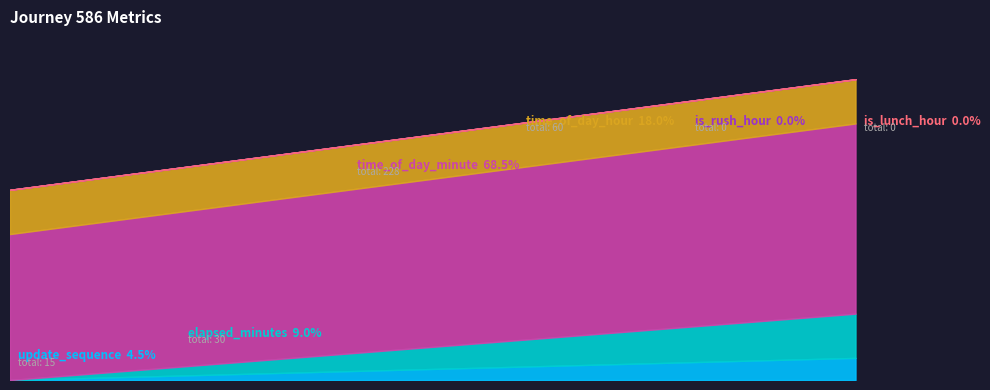

True or false: time_of_day_hour has a value of 13 at 2.

False